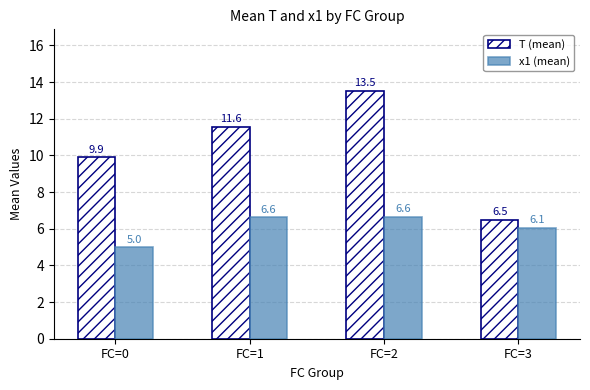

What is the value of the T (mean) bar at the 3rd from the left?

13.5